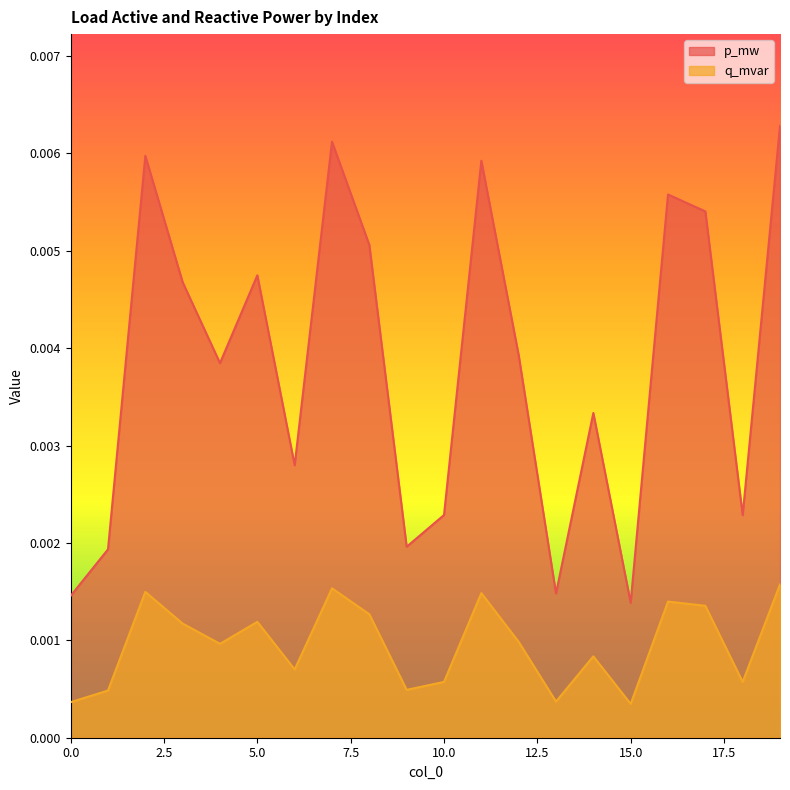

At which label is q_mvar closest to 0?

15